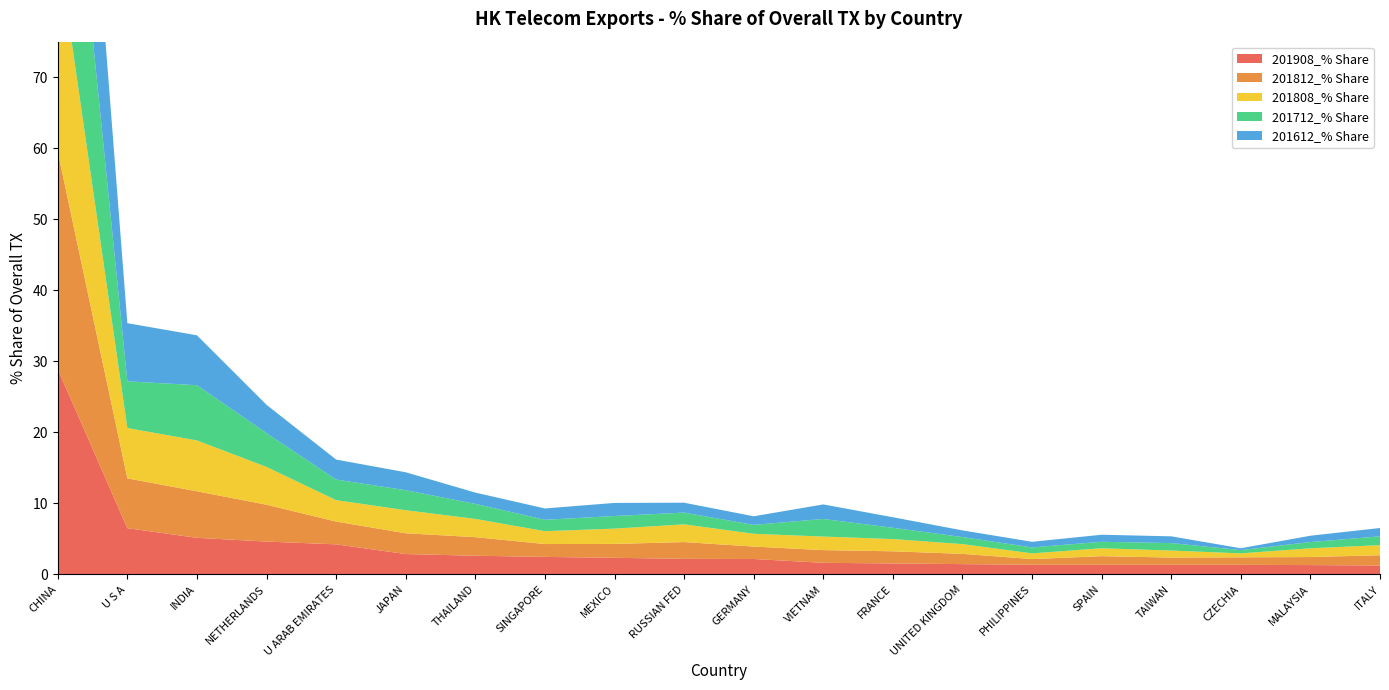

Reading right to left, what are all the values shown in this chart?

201908_% Share: ITALY=1.3	MALAYSIA=1.3	CZECHIA=1.4	TAIWAN=1.4	SPAIN=1.4	PHILIPPINES=1.4	UNITED KINGDOM=1.5	FRANCE=1.5	VIETNAM=1.6	GERMANY=2.2	RUSSIAN FED=2.2	MEXICO=2.3	SINGAPORE=2.5	THAILAND=2.6	JAPAN=2.9	U ARAB EMIRATES=4.2	NETHERLANDS=4.6	INDIA=5.2	U S A=6.5	CHINA=28.9
201812_% Share: ITALY=1.4	MALAYSIA=1.1	CZECHIA=1.1	TAIWAN=1.0	SPAIN=1.2	PHILIPPINES=0.8	UNITED KINGDOM=1.4	FRANCE=1.7	VIETNAM=1.8	GERMANY=1.8	RUSSIAN FED=2.4	MEXICO=2.0	SINGAPORE=1.8	THAILAND=2.6	JAPAN=2.9	U ARAB EMIRATES=3.2	NETHERLANDS=5.2	INDIA=6.6	U S A=7.0	CHINA=30.6
201808_% Share: ITALY=1.4	MALAYSIA=1.2	CZECHIA=0.6	TAIWAN=1.0	SPAIN=1.1	PHILIPPINES=0.8	UNITED KINGDOM=1.4	FRANCE=1.7	VIETNAM=1.9	GERMANY=1.8	RUSSIAN FED=2.5	MEXICO=2.2	SINGAPORE=1.8	THAILAND=2.6	JAPAN=3.2	U ARAB EMIRATES=3.0	NETHERLANDS=5.3	INDIA=7.2	U S A=7.1	CHINA=29.1
201712_% Share: ITALY=1.2	MALAYSIA=0.9	CZECHIA=0.5	TAIWAN=1.1	SPAIN=0.9	PHILIPPINES=0.8	UNITED KINGDOM=1.0	FRANCE=1.6	VIETNAM=2.5	GERMANY=1.3	RUSSIAN FED=1.7	MEXICO=1.8	SINGAPORE=1.6	THAILAND=2.1	JAPAN=2.8	U ARAB EMIRATES=2.9	NETHERLANDS=4.8	INDIA=7.8	U S A=6.6	CHINA=35.5
201612_% Share: ITALY=1.2	MALAYSIA=0.9	CZECHIA=0.3	TAIWAN=1.0	SPAIN=1.0	PHILIPPINES=0.8	UNITED KINGDOM=0.9	FRANCE=1.5	VIETNAM=2.0	GERMANY=1.2	RUSSIAN FED=1.4	MEXICO=1.8	SINGAPORE=1.6	THAILAND=1.6	JAPAN=2.5	U ARAB EMIRATES=2.8	NETHERLANDS=4.0	INDIA=7.0	U S A=8.2	CHINA=37.4